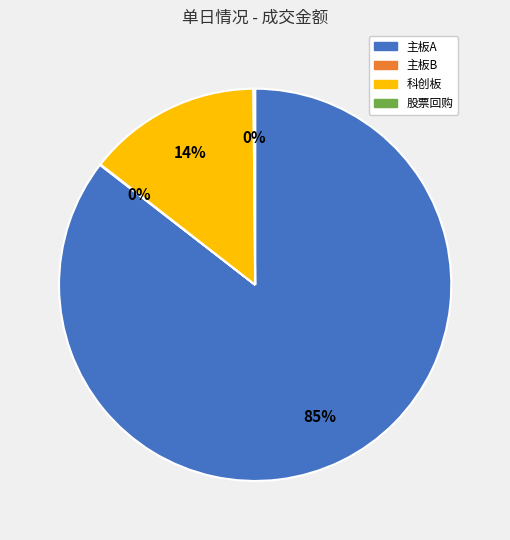

What is the majority slice?

主板A